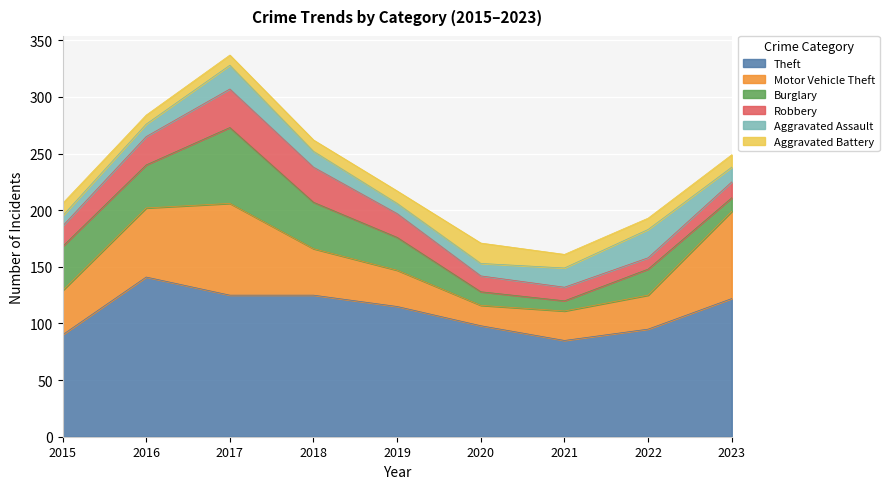

Count the number of categories in the chart.

9